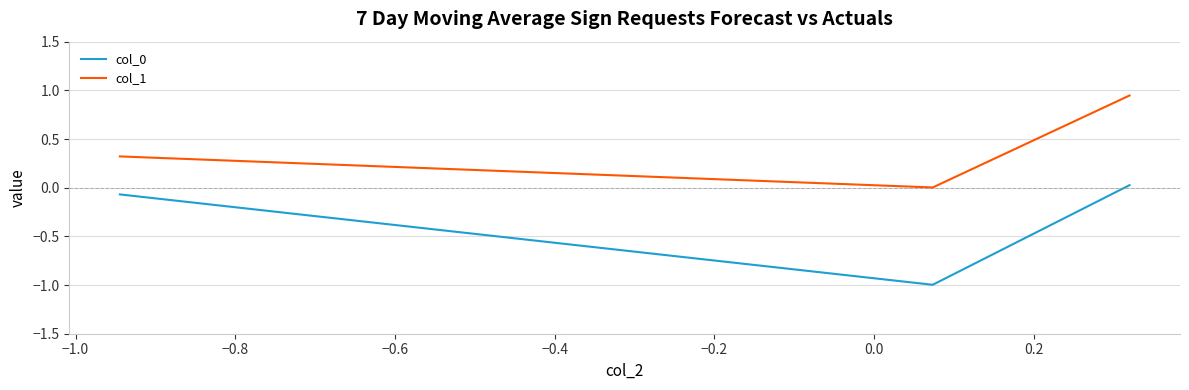

What is the minimum value shown in the chart?

-1.0